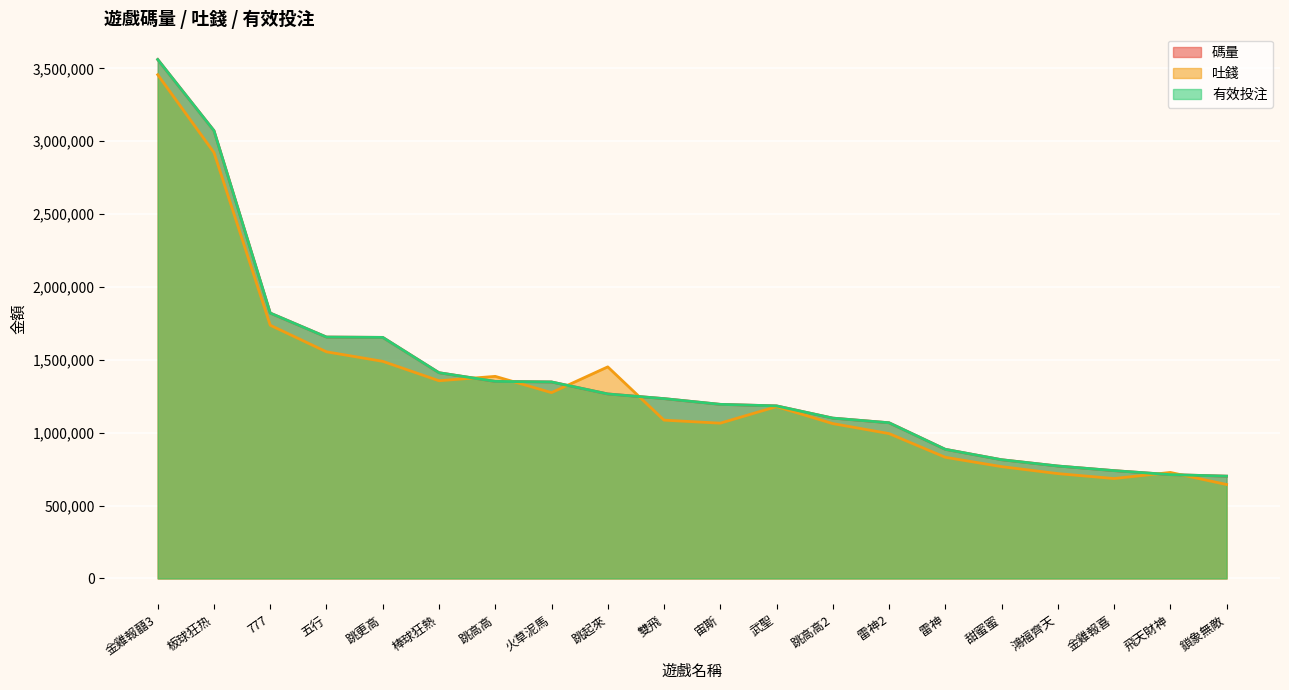

True or false: 吐錢 has more than 1 interior local peaks.

True